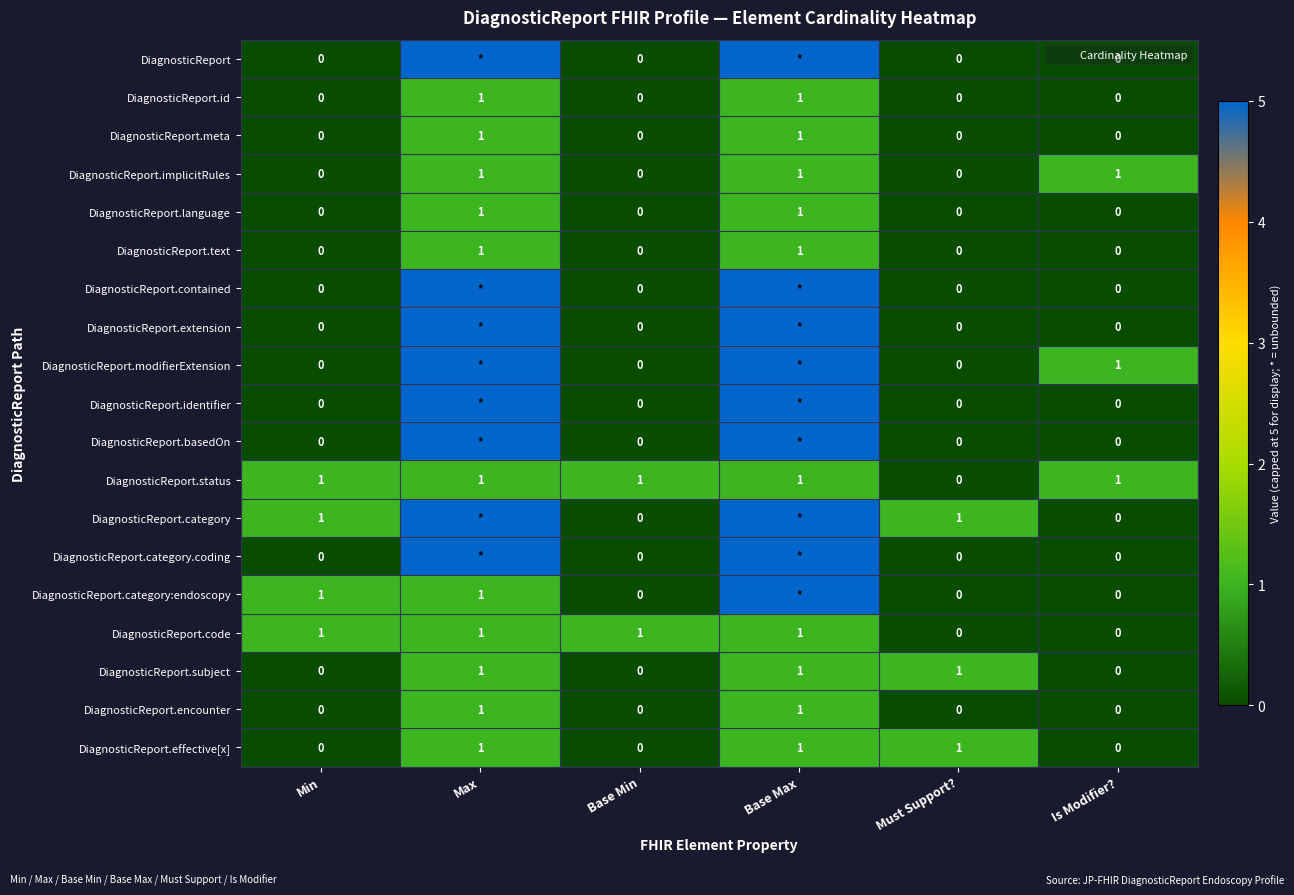

Is the value of DiagnosticReport.id at Is Modifier? greater than the value of DiagnosticReport.effective[x] at Base Min?

No